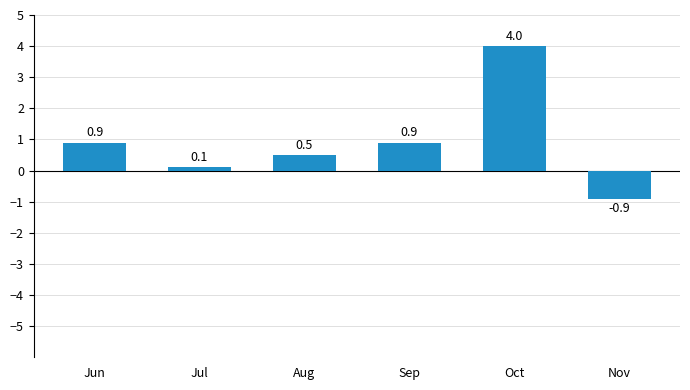

Read the value at Jul.

0.1